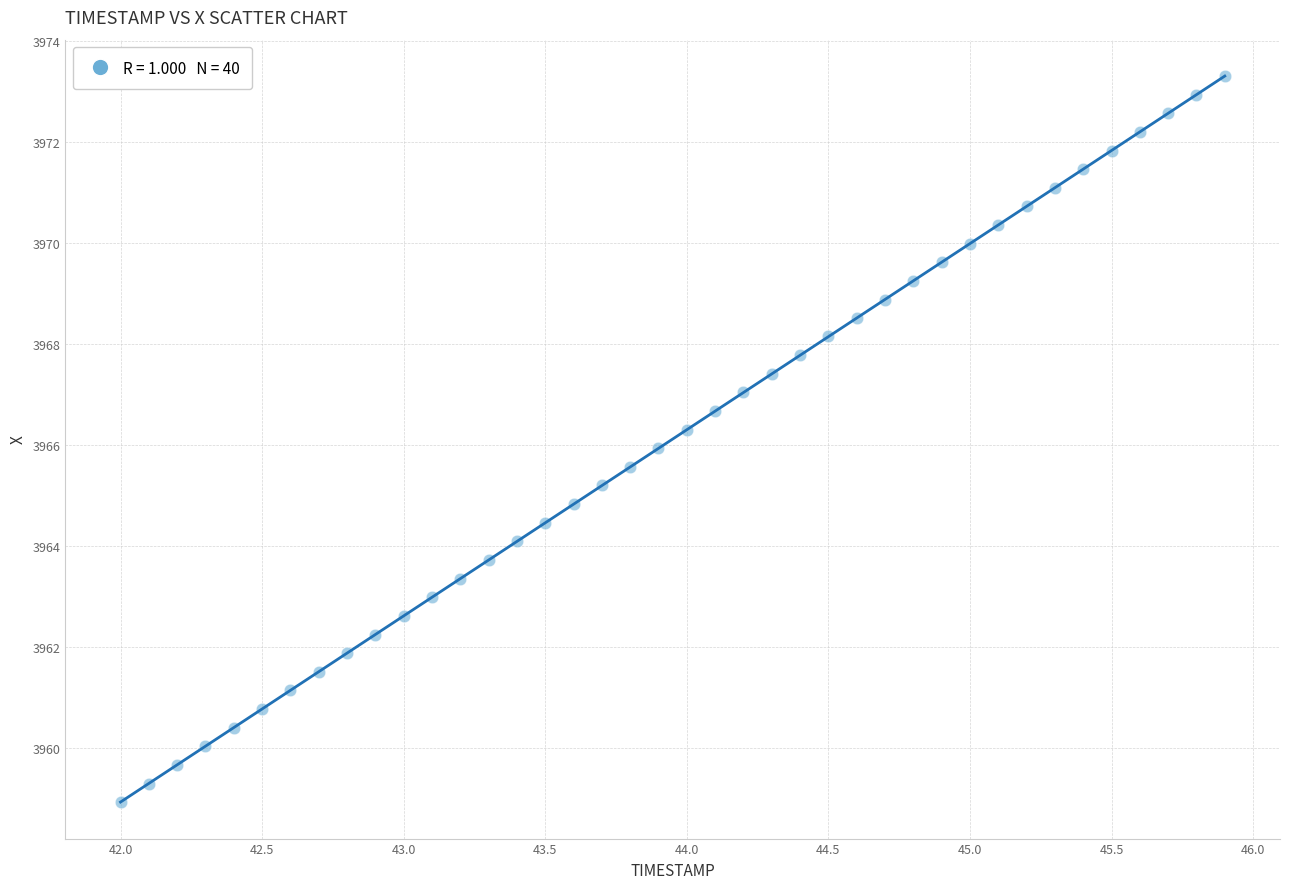

What is the range of Y values (max minus min)?

14.4